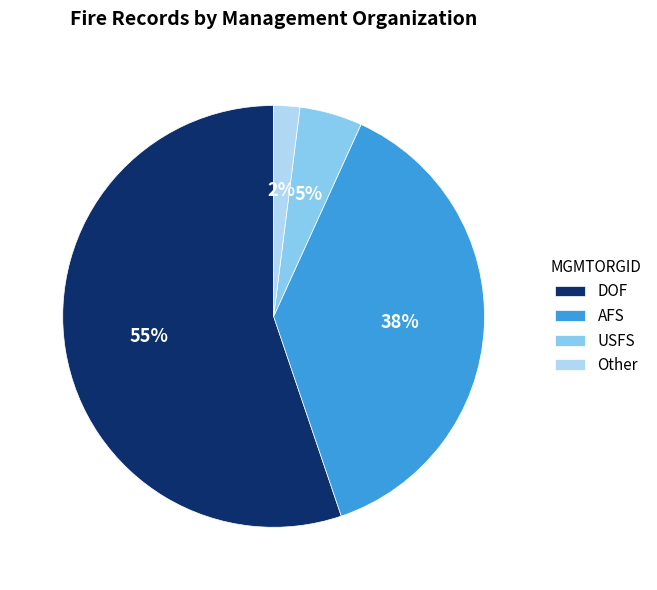

To the nearest percent, what percentage of the pie is AFS?

38%